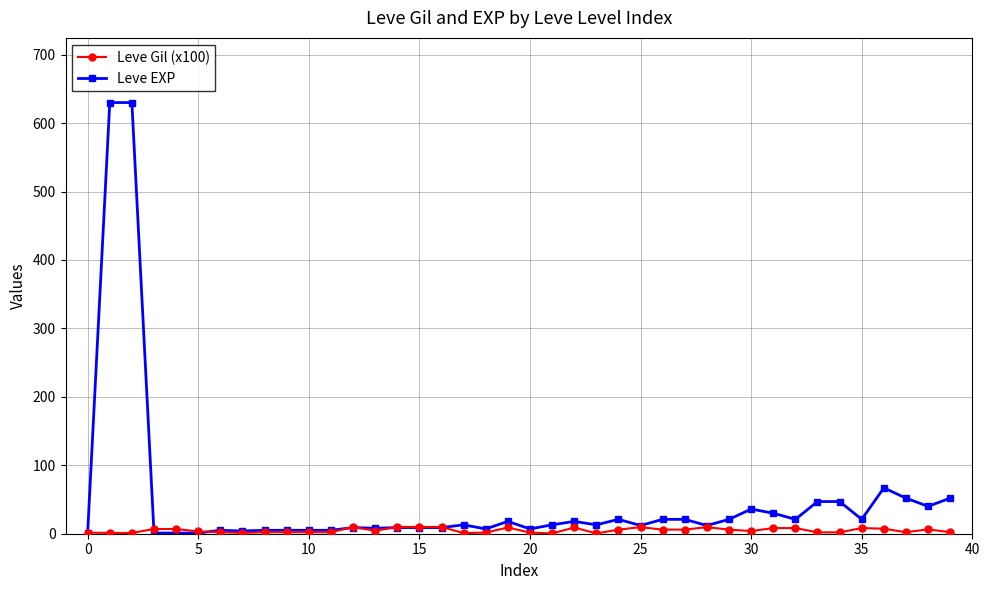

Rank the series by their maximum value, from lowest to highest.

Leve Gil (x100), Leve EXP